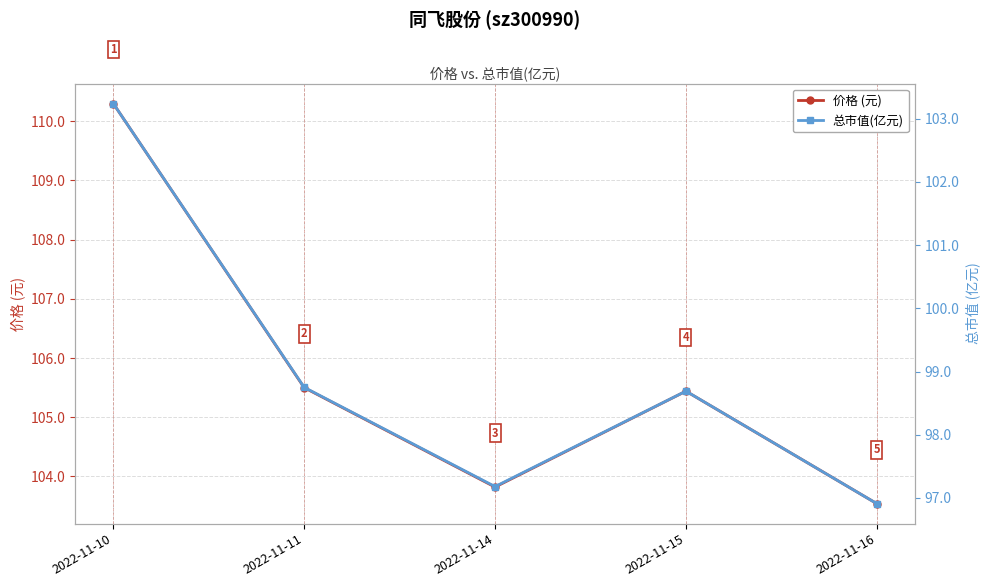

Reading right to left, list all the values displayed in this chart.

价格 (元): 103.5	105.4	103.8	105.5	110.3
总市值(亿元): 96.9	98.7	97.2	98.8	103.2